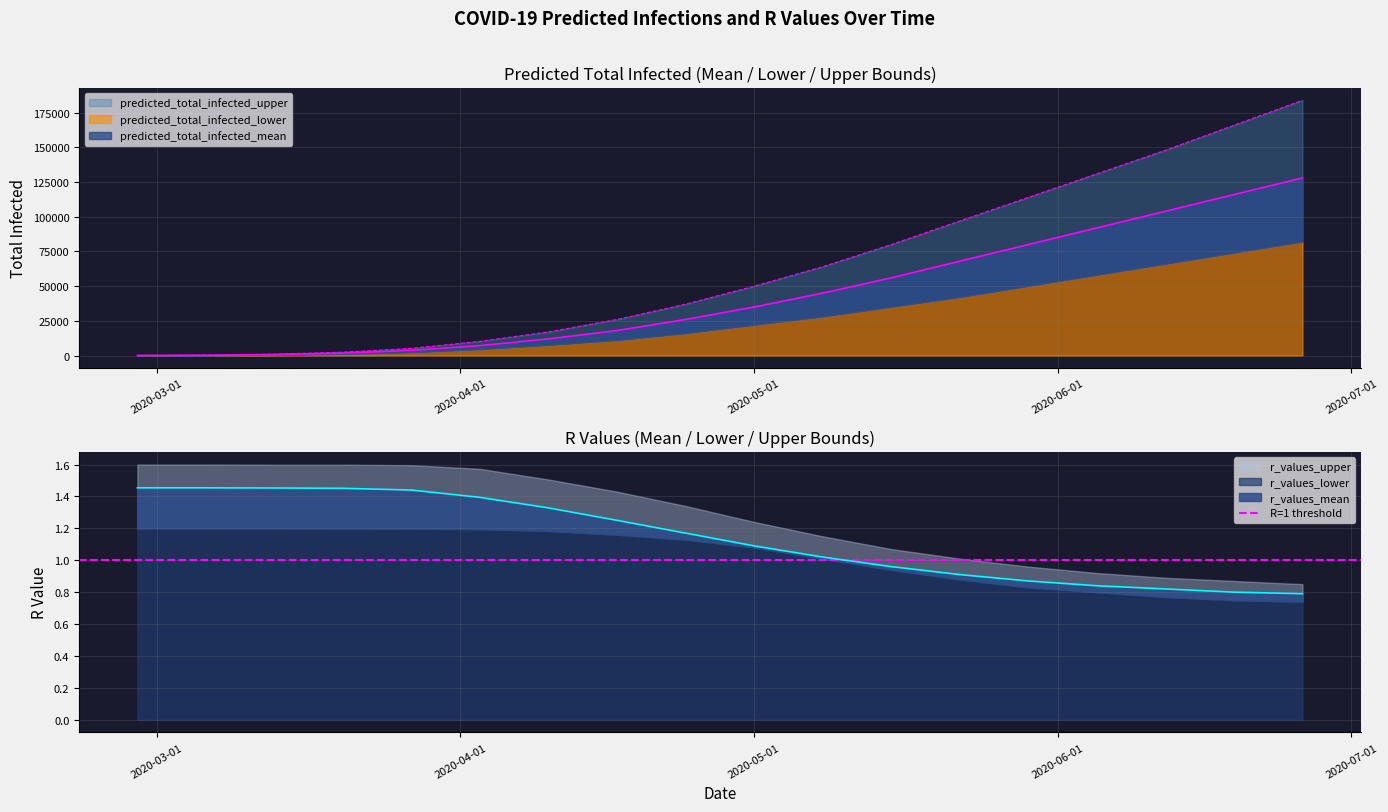

How many lines are shown in the chart?

3